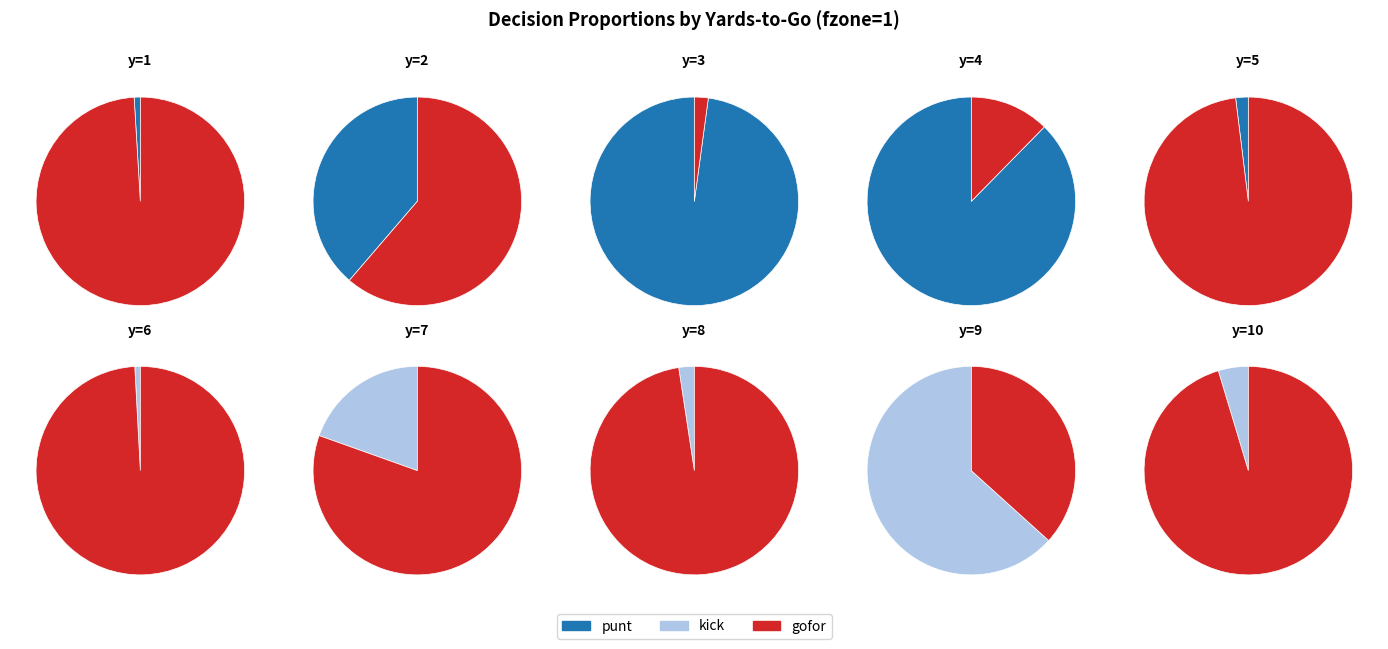

How many slices are in this pie chart?

10